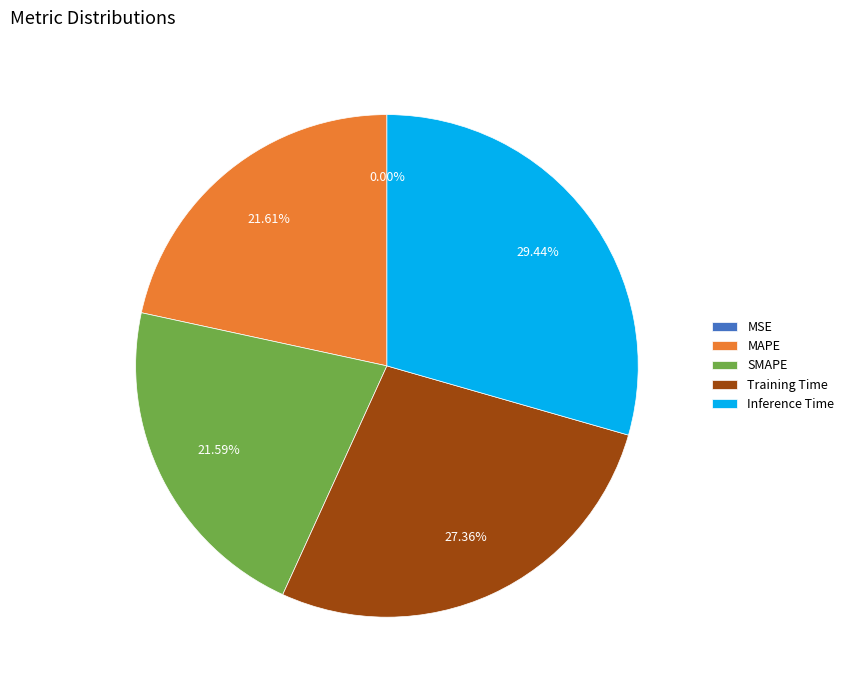

Is there any slice that represents more than half of the pie?

No